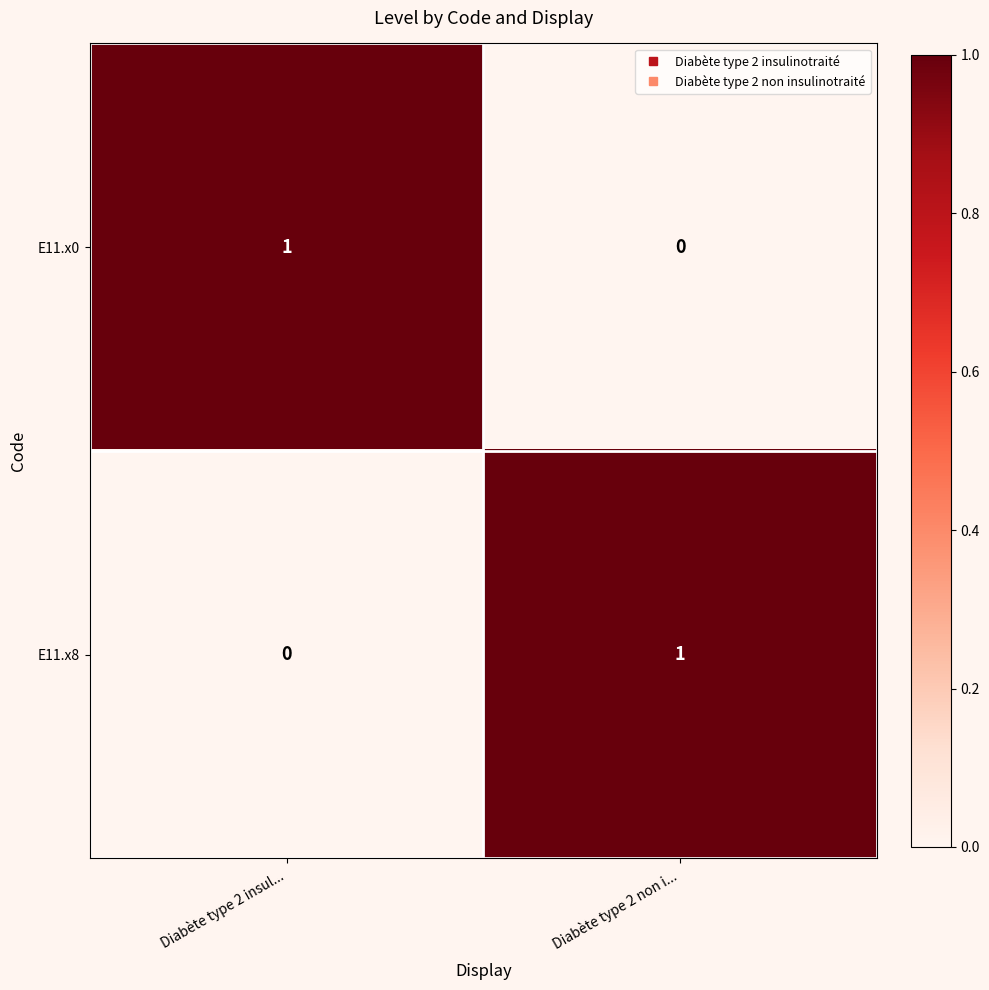

The E11.x8 series shows 0 at Diabète type 2 non i.... True or false?

False